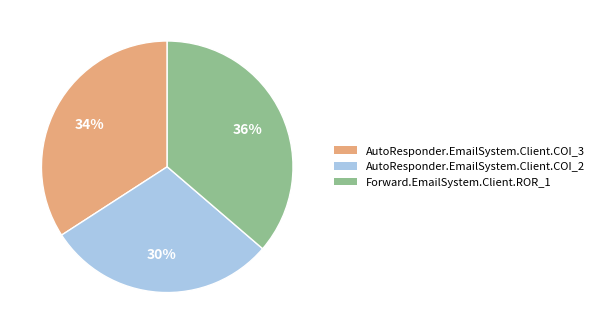

To the nearest percent, what percentage of the pie is Forward.EmailSystem.Client.ROR_1?

36%